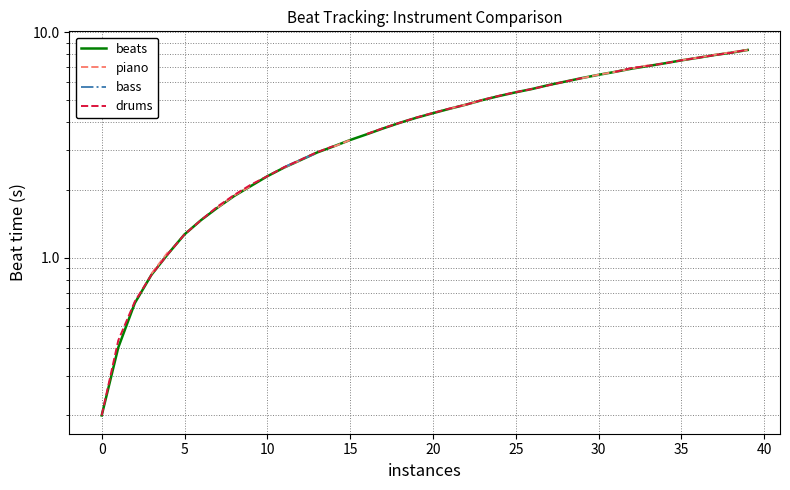

What is the label of the 19th point from the left?

18